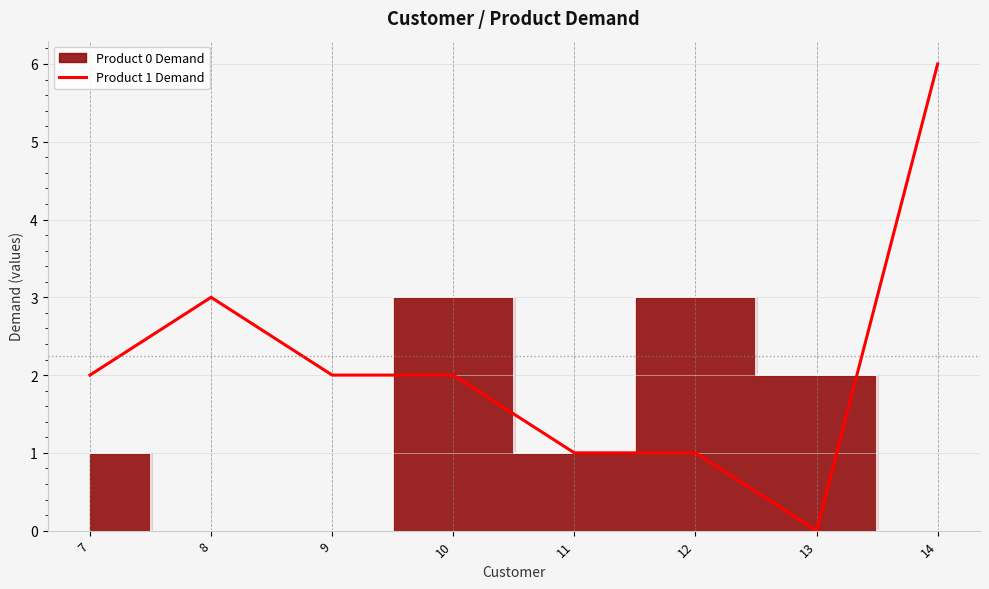

Count the number of values greater than 2.

2